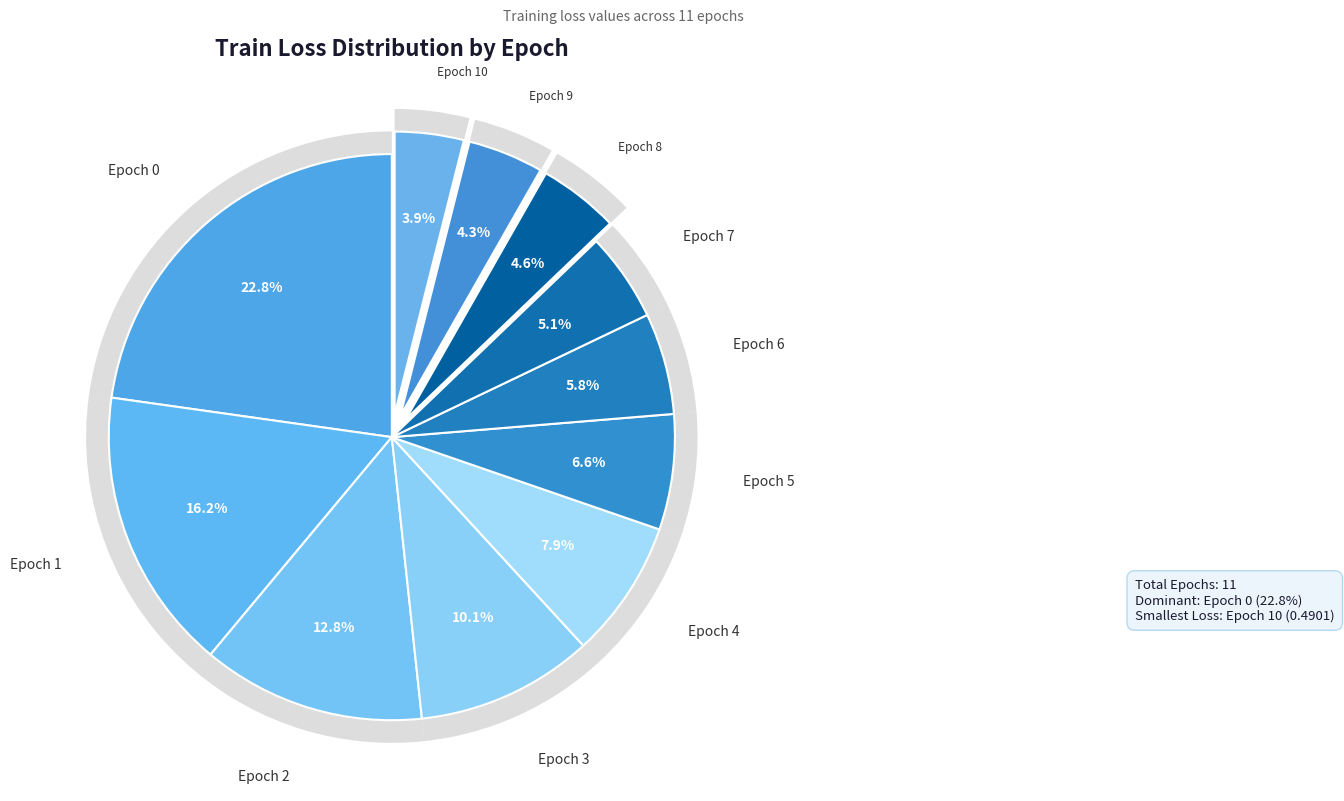

Which has a higher value, 5 or 3?

3